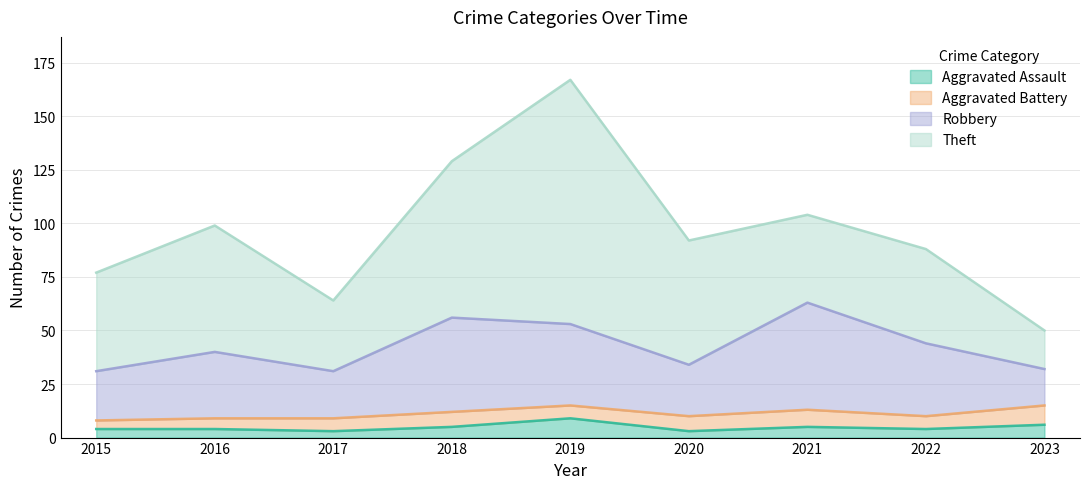

What are all the series names shown in the legend?

Aggravated Assault, Aggravated Battery, Robbery, Theft